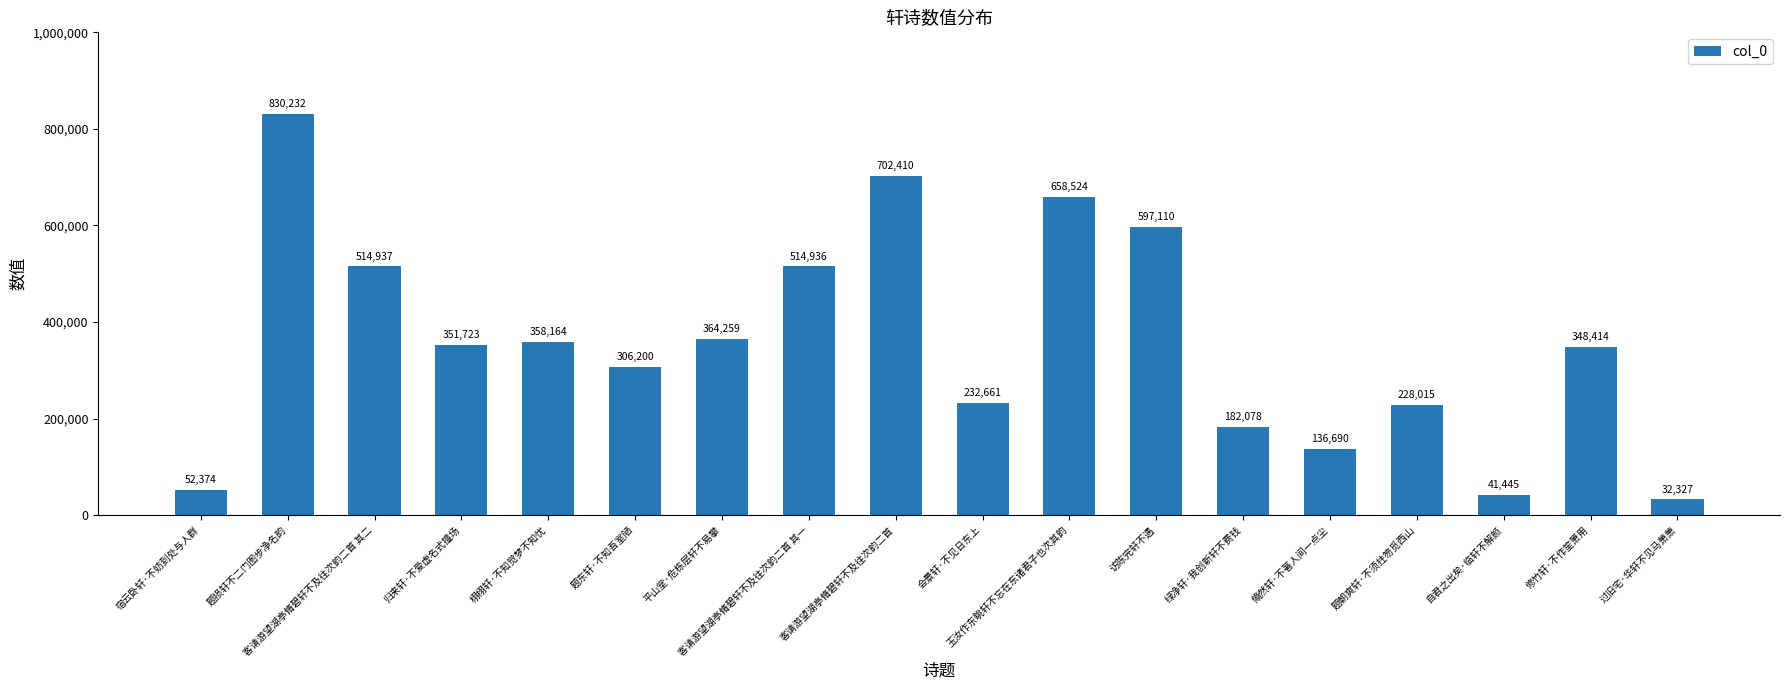

List the labels in order of value, smallest first.

过旧宅·华轩不见马萧萧, 自君之出矣·临轩不解颜, 宿云卧轩·不妨到处与人群, 翛然轩·不著人间一点尘, 绿净轩·我创新轩不费钱, 题朝爽轩·不须拄笏觅西山, 会景轩·不见日东上, 题东轩·不知吾室陋, 修竹轩·不作笙箫用, 归来轩·不爱虚名式擅场, 栩栩轩·不知觉梦不知忧, 平山堂·危栋层轩不易攀, 客请游望湖亭脩碧轩不及往次韵二首 其一, 客请游望湖亭脩碧轩不及往次韵二首 其二, 访陈完轩不遇, 玉汝作东眺轩不忘在东诸君子也次其韵, 客请游望湖亭脩碧轩不及往次韵二首, 题损轩不二门图步净名韵